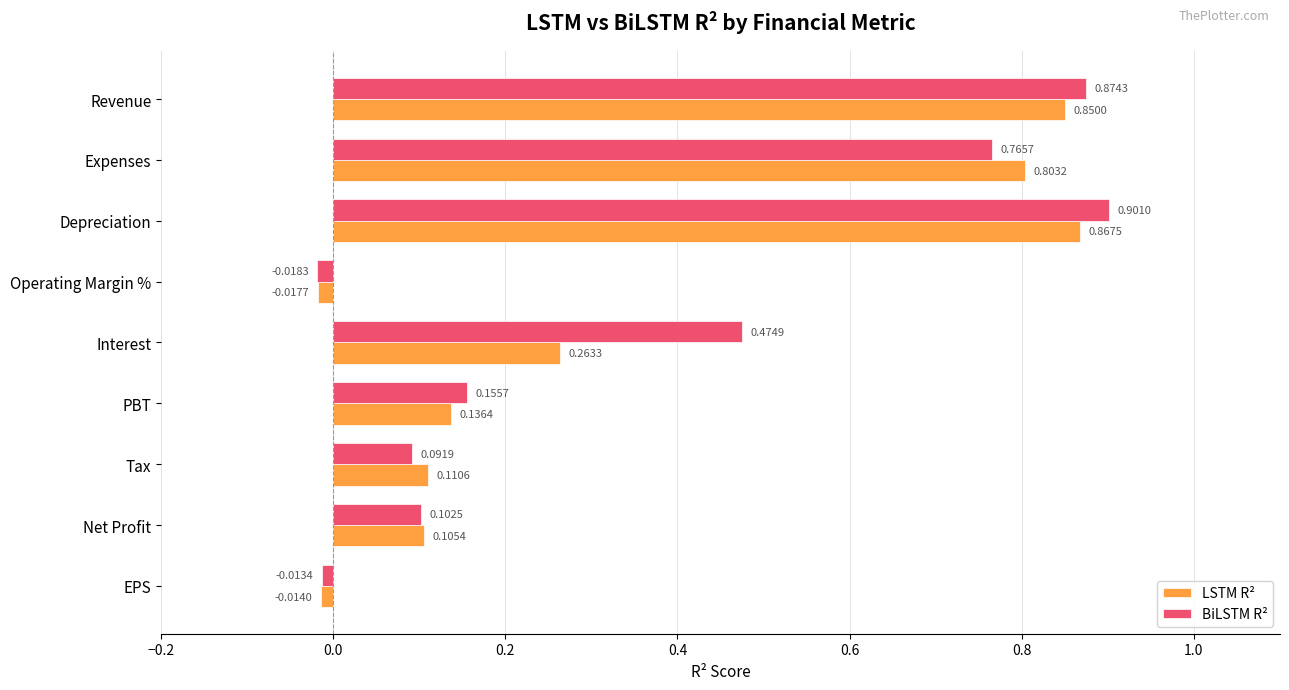

Which category has the highest value in the BiLSTM R² series?

Depreciation